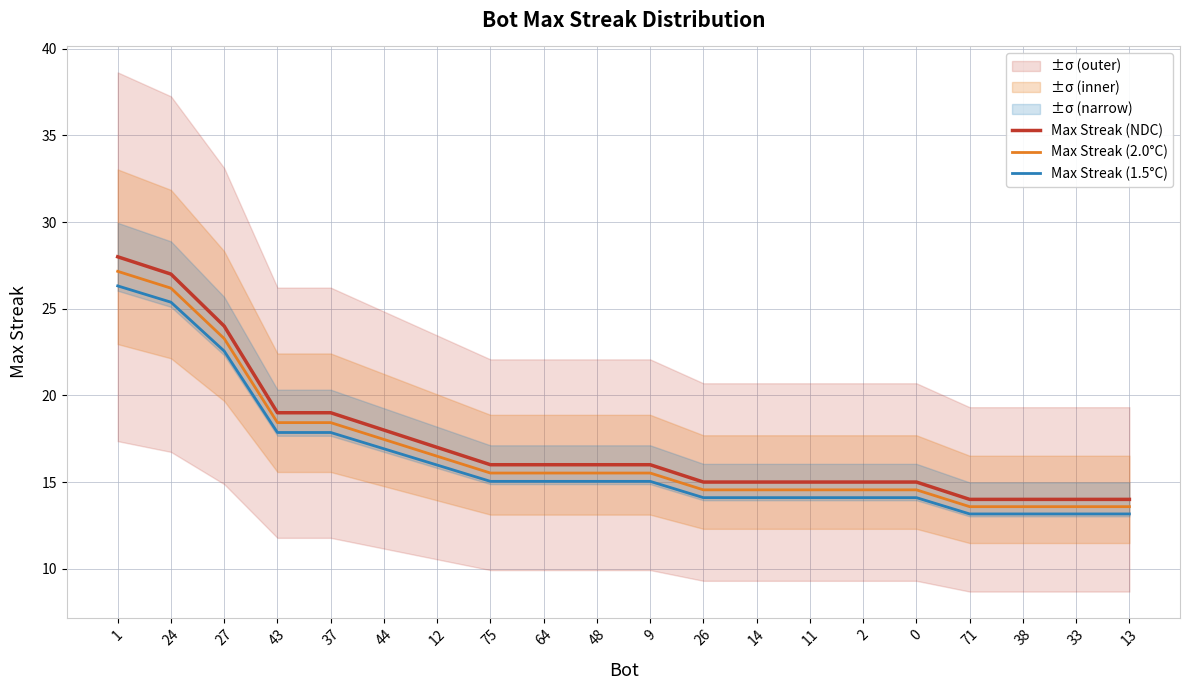

At which label does Max Streak (1.5°C) first exceed 15?

1